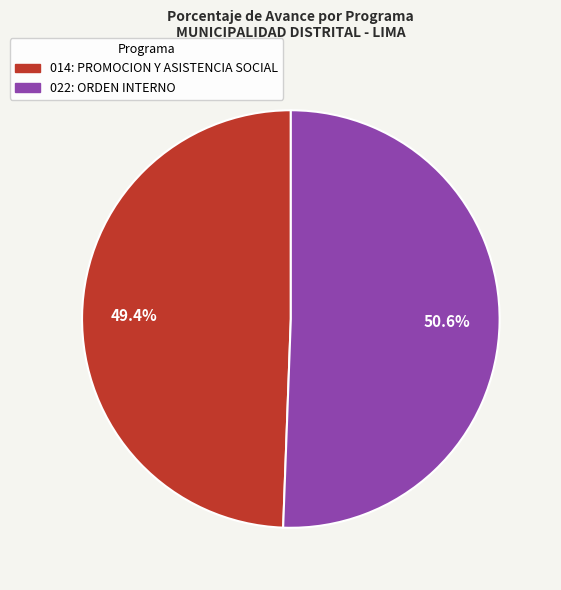

What percentage is the 014: PROMOCION Y ASISTENCIA SOCIAL slice, to the nearest percent?

49%